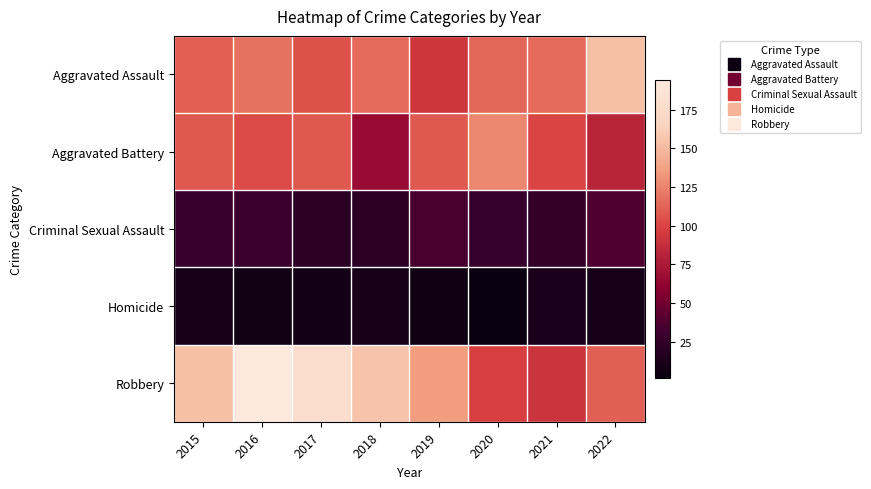

How many distinct data groups are displayed?

5